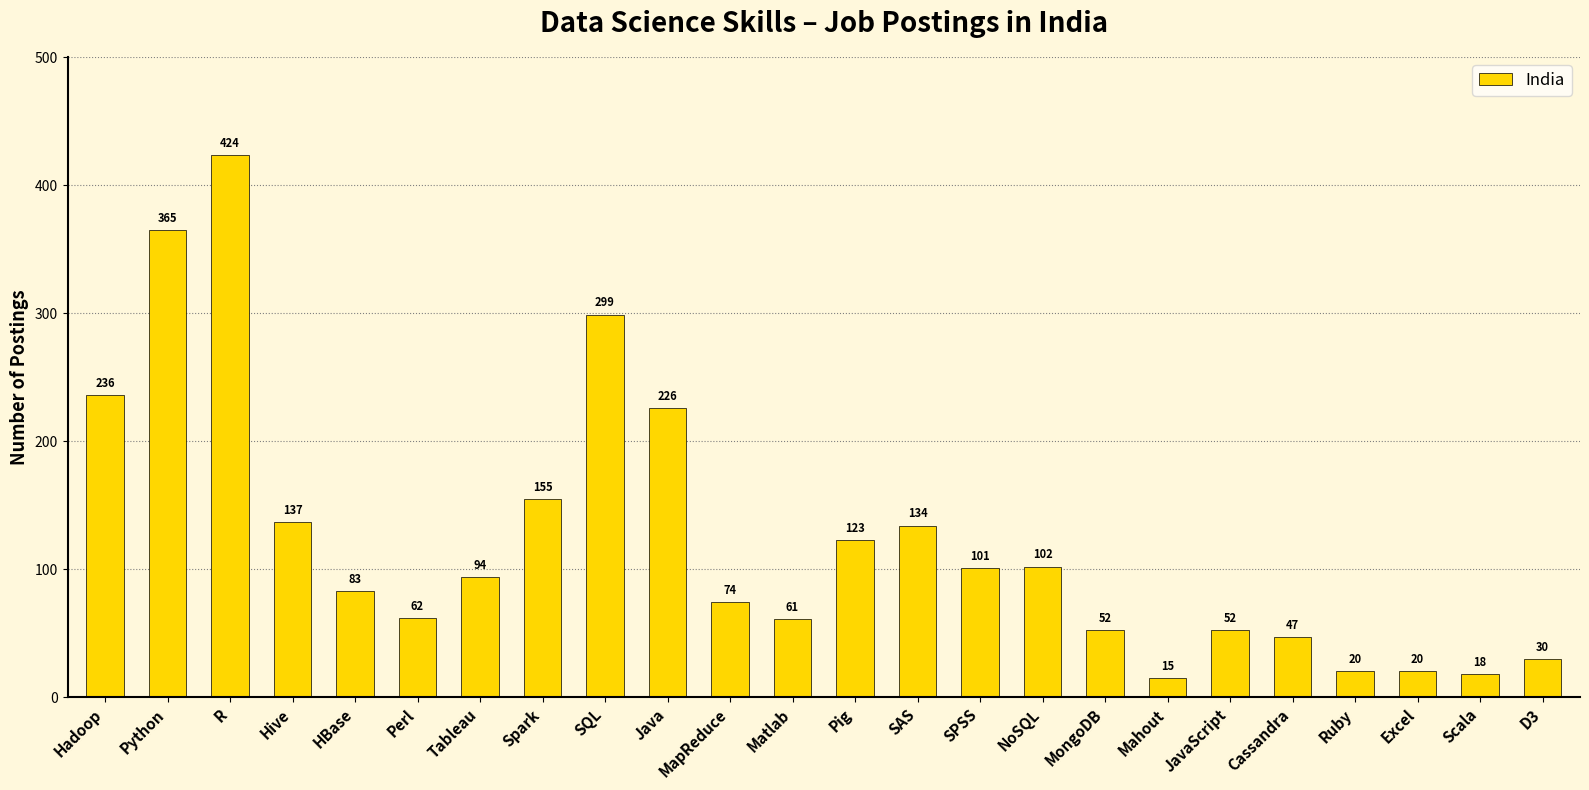

Which has a higher value, Scala or Pig?

Pig